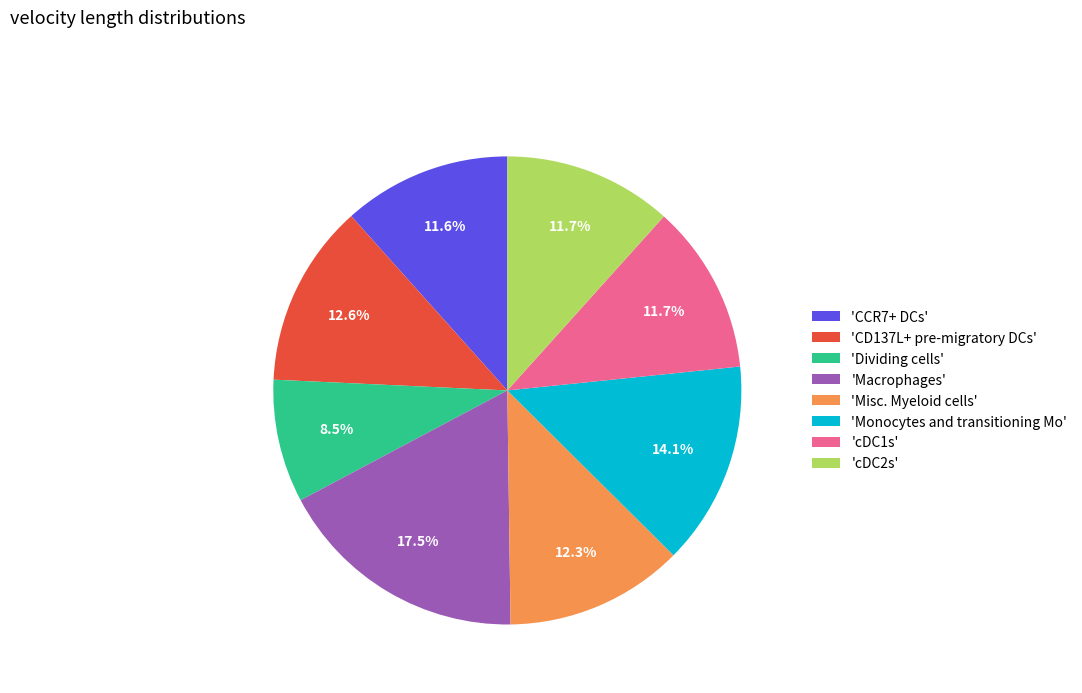

How much of the chart is everything except 'Macrophages'?

82.5%